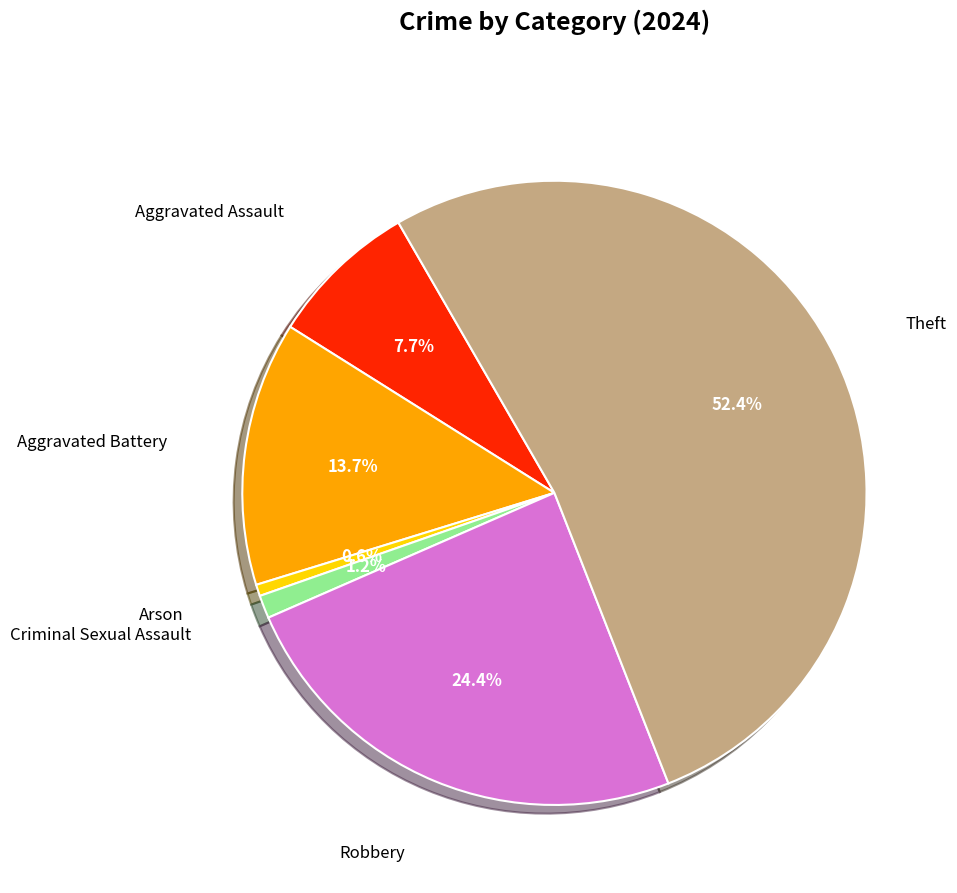

Is there any slice that represents more than half of the pie?

Yes